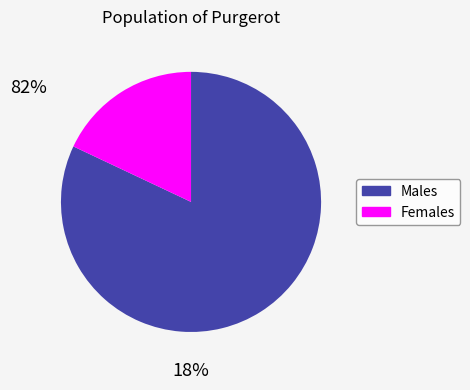

Is there a majority slice in this chart?

Yes